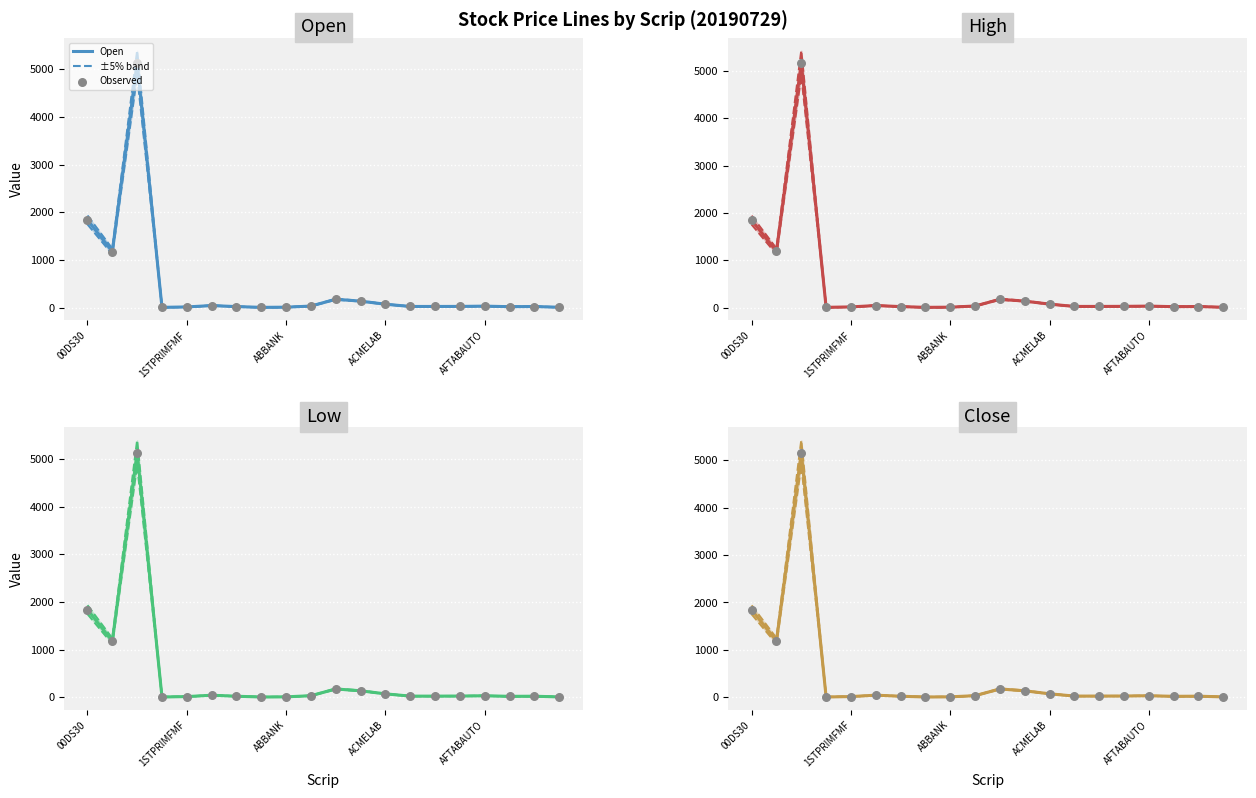

At how many categories does at least one series exceed 4741?

1